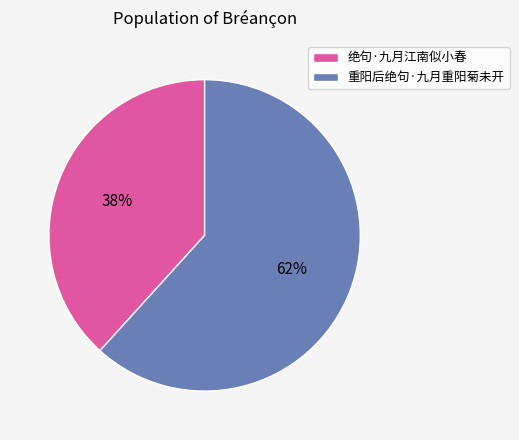

Which has a higher value, 重阳后绝句·九月重阳菊未开 or 绝句·九月江南似小春?

重阳后绝句·九月重阳菊未开